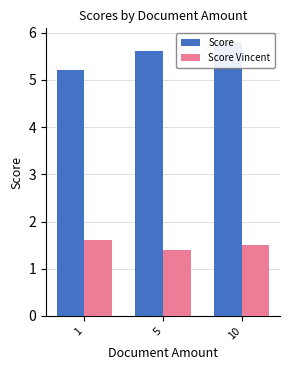

Which category has the highest value in the Score series?

10